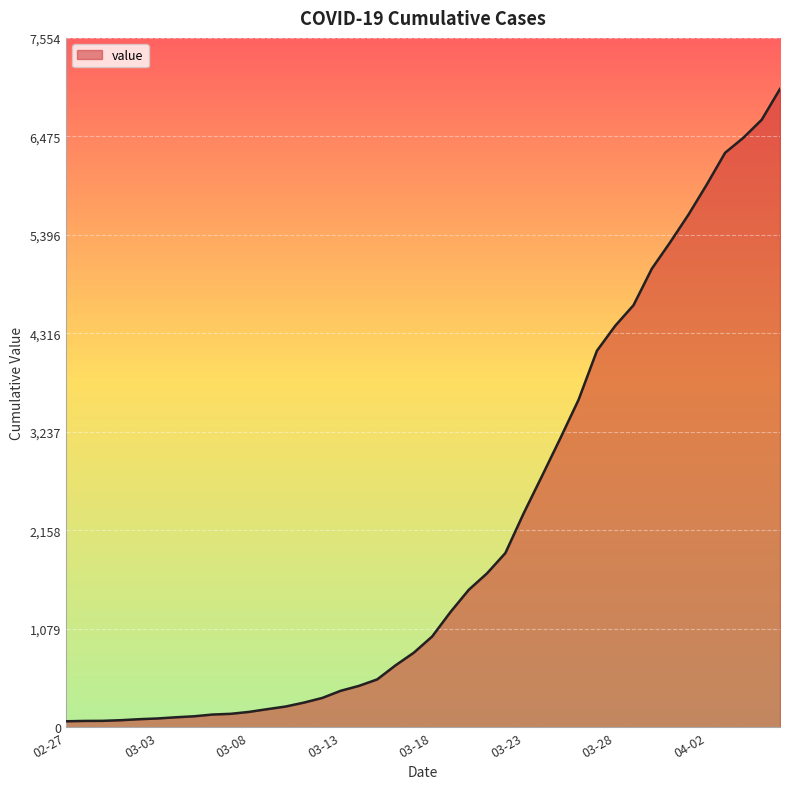

What is the difference between the maximum and minimum values?

6931